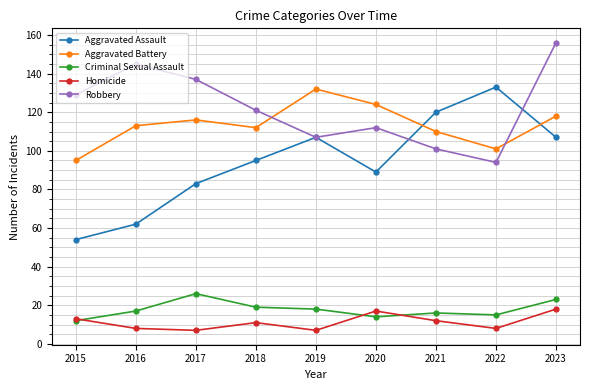

Reading left to right, list all the values displayed in this chart.

Aggravated Assault: 2015=54	2016=62	2017=83	2018=95	2019=107	2020=89	2021=120	2022=133	2023=107
Aggravated Battery: 2015=95	2016=113	2017=116	2018=112	2019=132	2020=124	2021=110	2022=101	2023=118
Criminal Sexual Assault: 2015=12	2016=17	2017=26	2018=19	2019=18	2020=14	2021=16	2022=15	2023=23
Homicide: 2015=13	2016=8	2017=7	2018=11	2019=7	2020=17	2021=12	2022=8	2023=18
Robbery: 2015=129	2016=145	2017=137	2018=121	2019=107	2020=112	2021=101	2022=94	2023=156